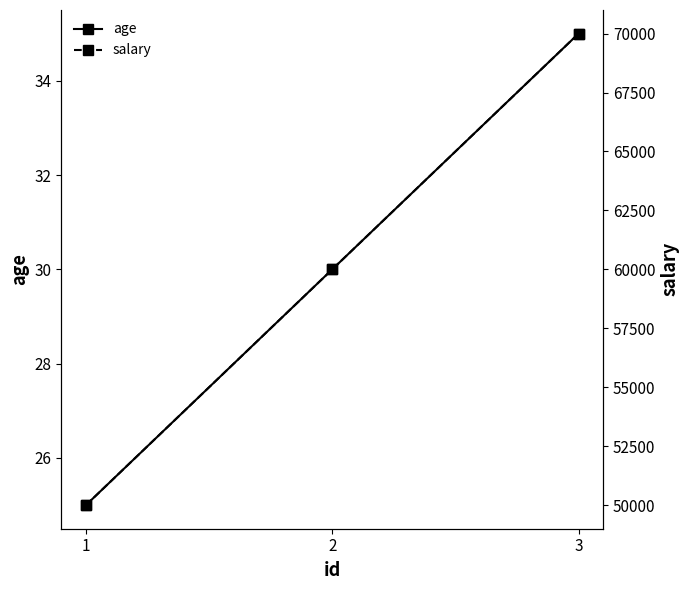

What is the value of the salary point at the 2nd from the left?

60000